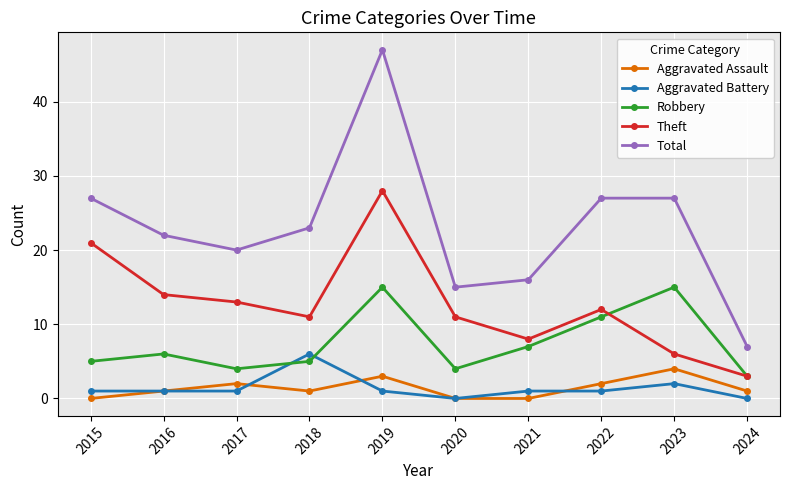

What is the difference between the second highest and minimum values in the Aggravated Assault series?

3